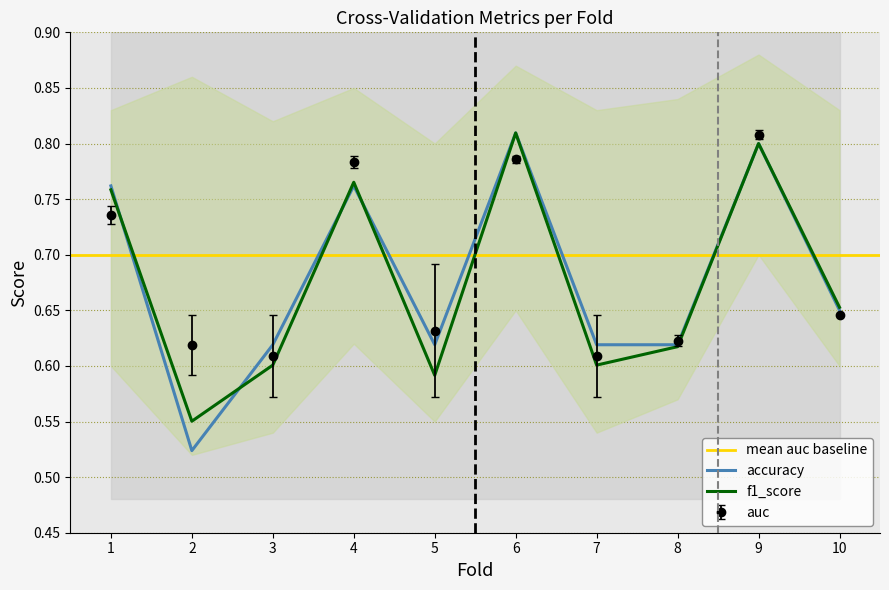

Is it true that auc equals 0.8 at 4?

True